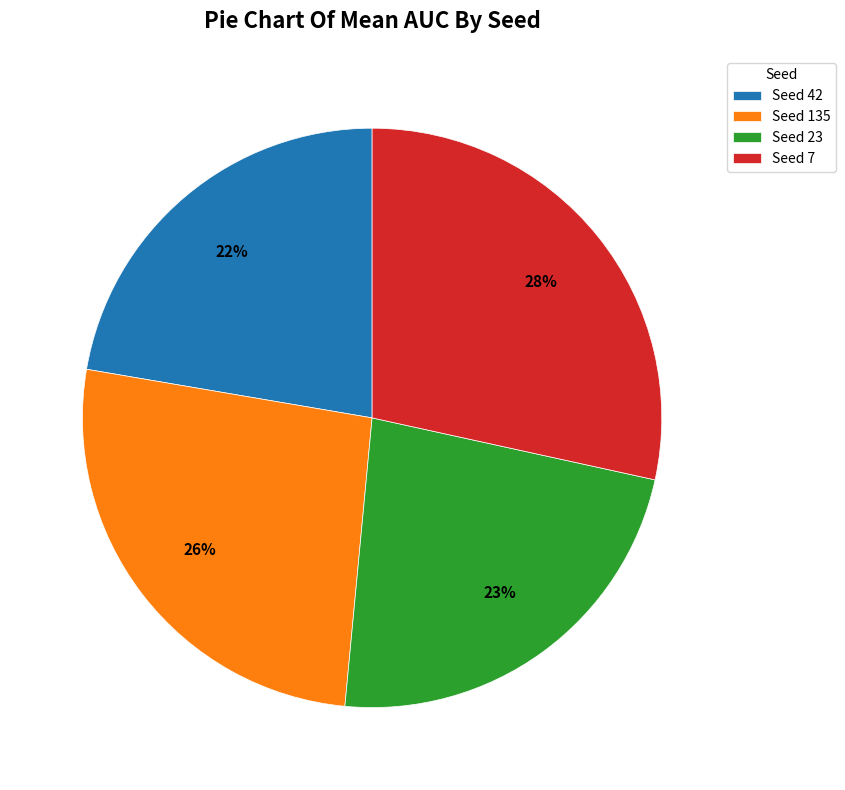

True or false: Seed 7 accounts for 28% of the total.

True